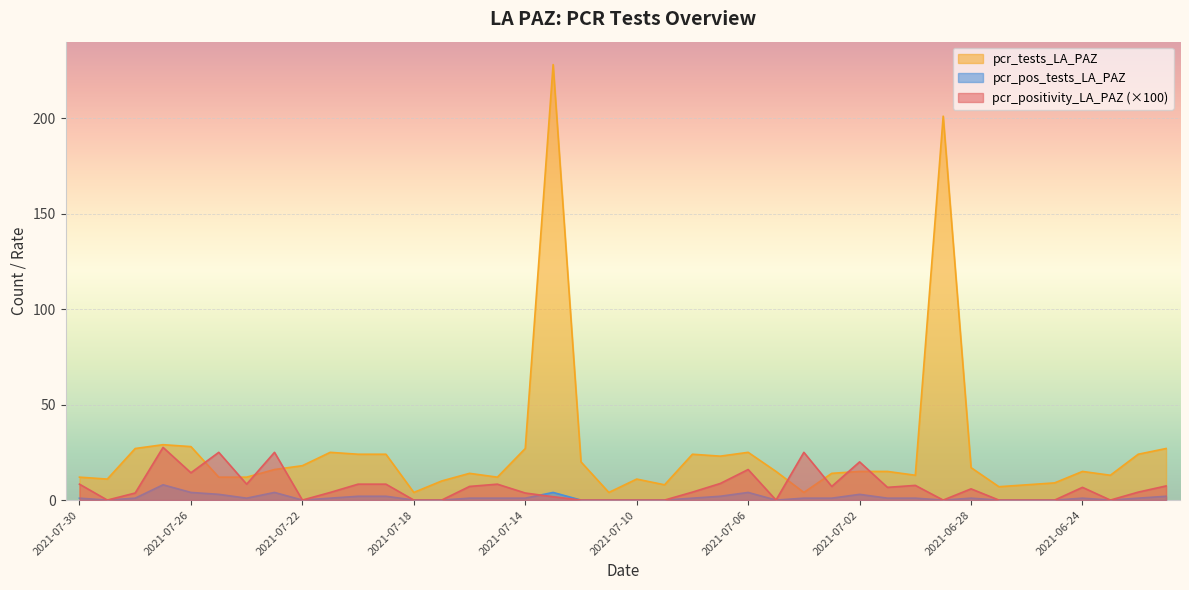

In pcr_positivity_LA_PAZ, how many points are higher than both neighbors (excluding endpoints)?

10